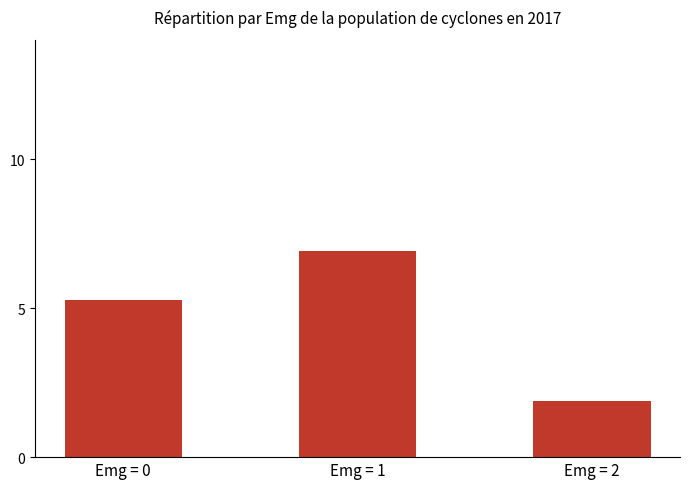

At which category does the chart reach its minimum across all series?

Emg = 2